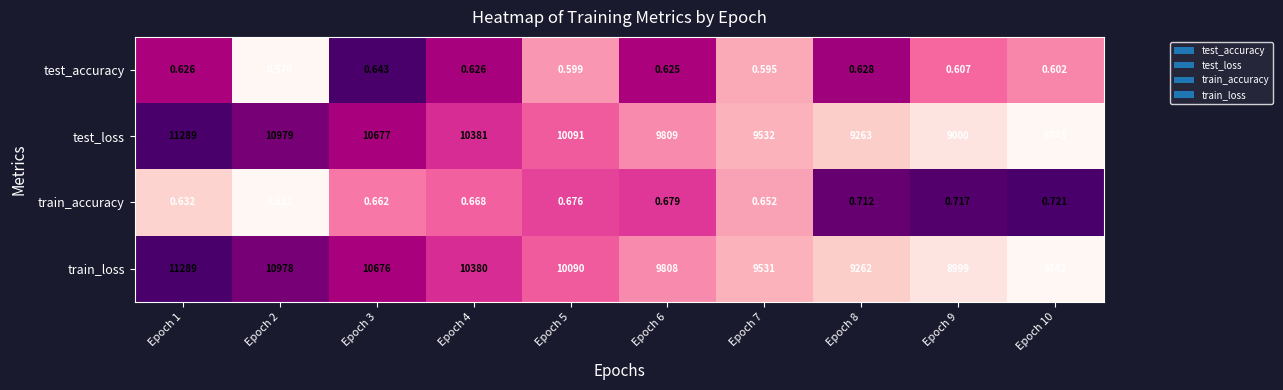

Which series has the widest spread of values?

train_loss